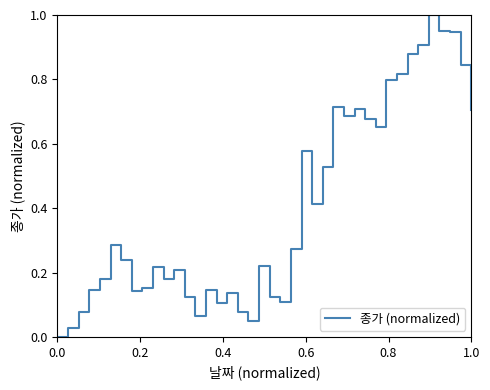

How many lines are shown in the chart?

1